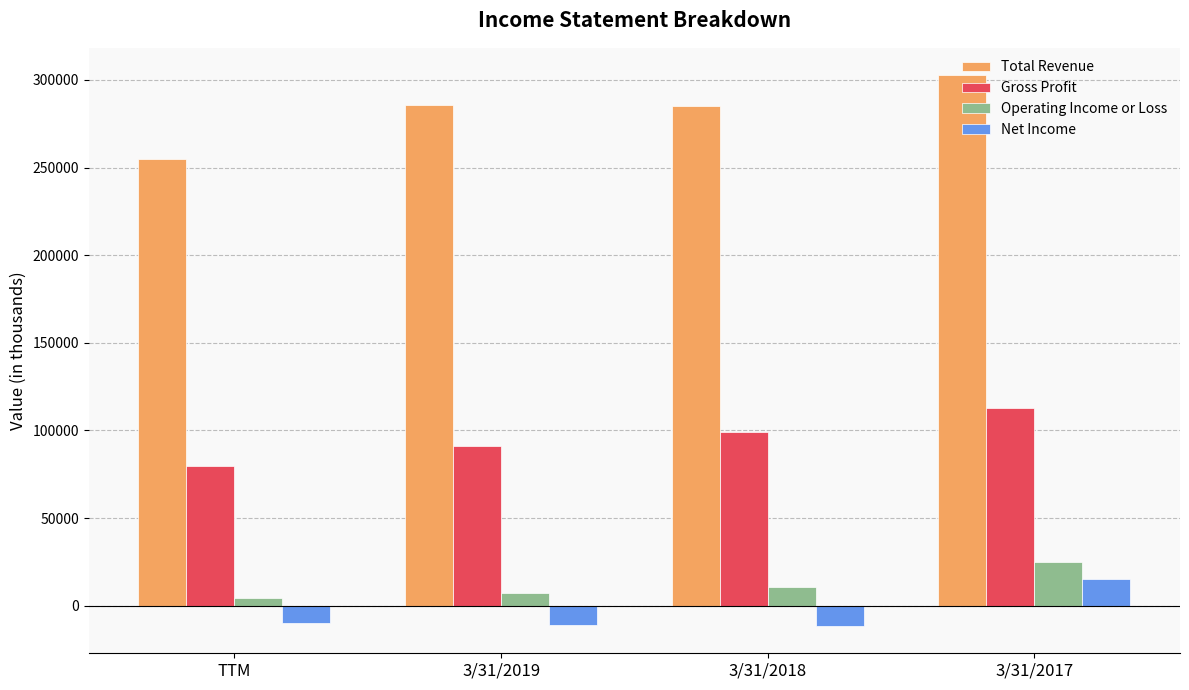

How many groups of bars are there?

4